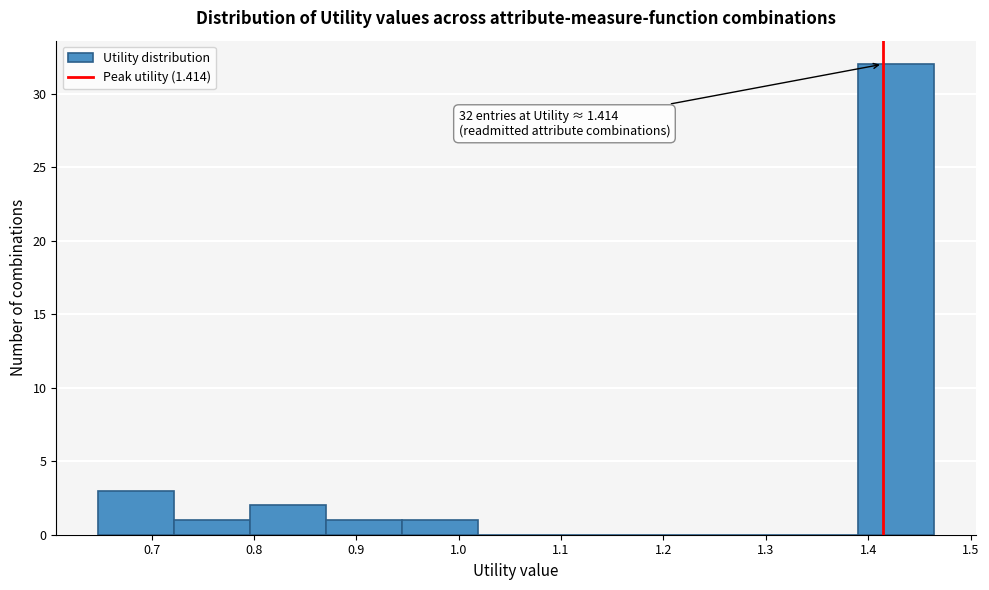

Which range on the x-axis has the tallest bar?

1.39 to 1.46